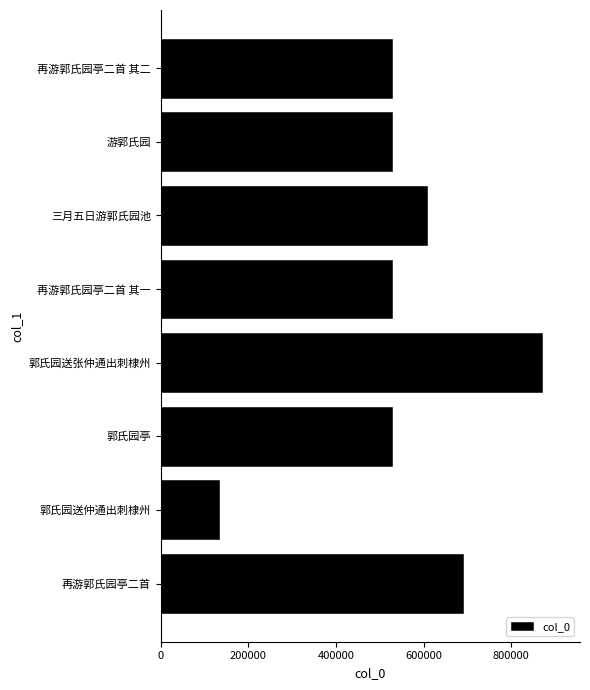

The value at 郭氏园送张仲通出刺棣州 is 1508938. True or false?

False